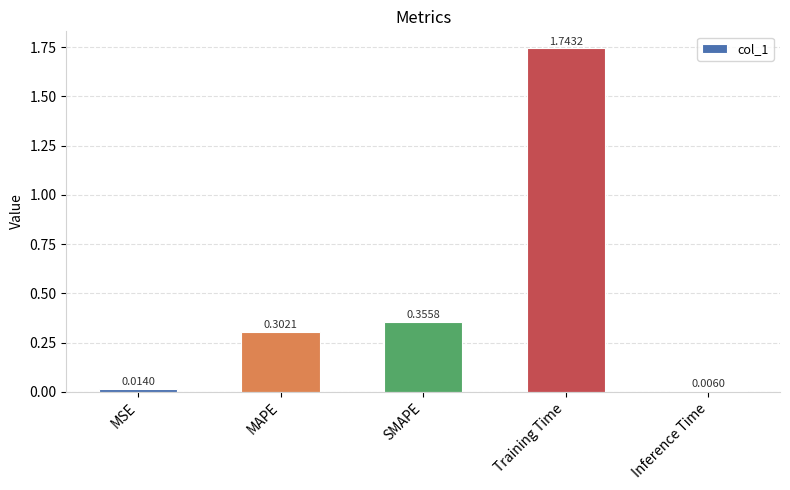

What is the label of the 4th bar from the left?

Training Time